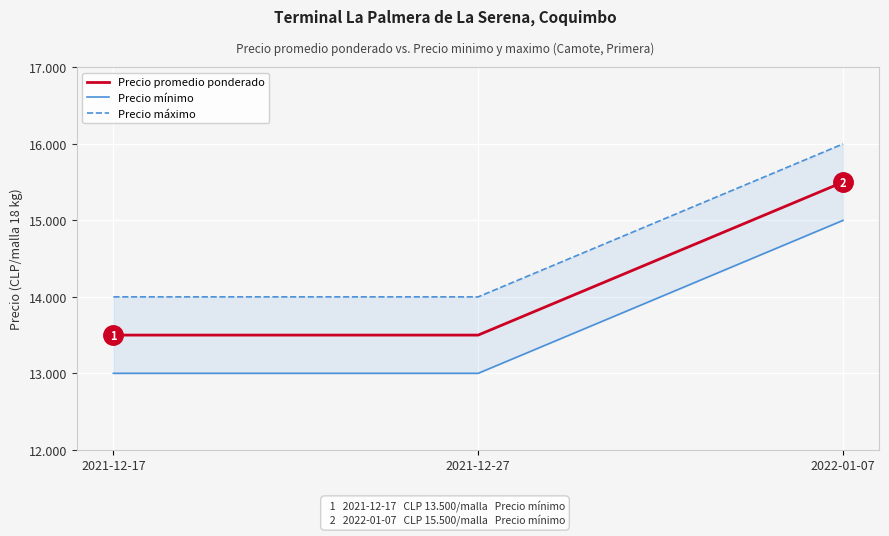

Which category has the highest value in the Precio mínimo series?

2022-01-07